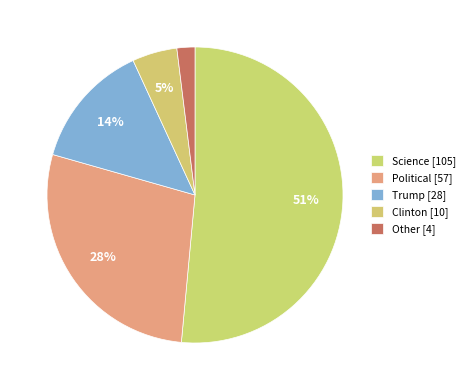

How many segments does this pie chart have?

5